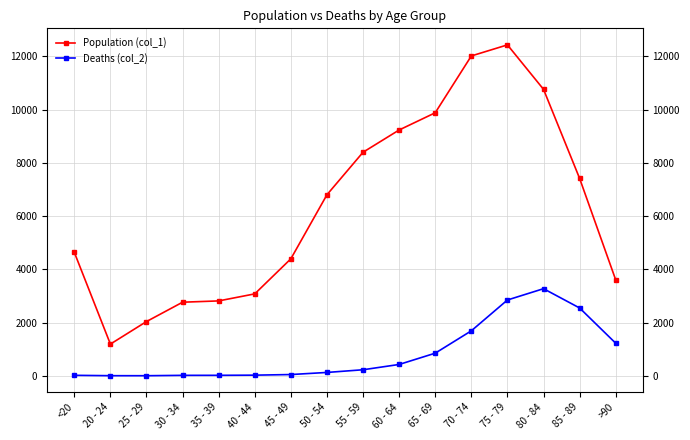

True or false: Population (col_1) and Deaths (col_2) intersect in this chart.

False